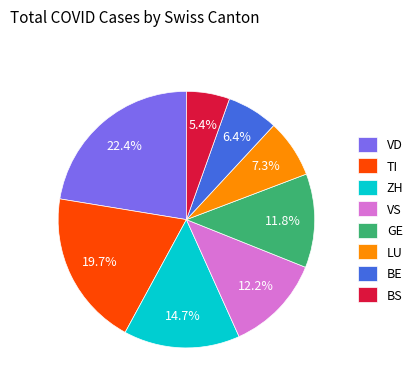

What is the smallest slice in the pie chart?

BS